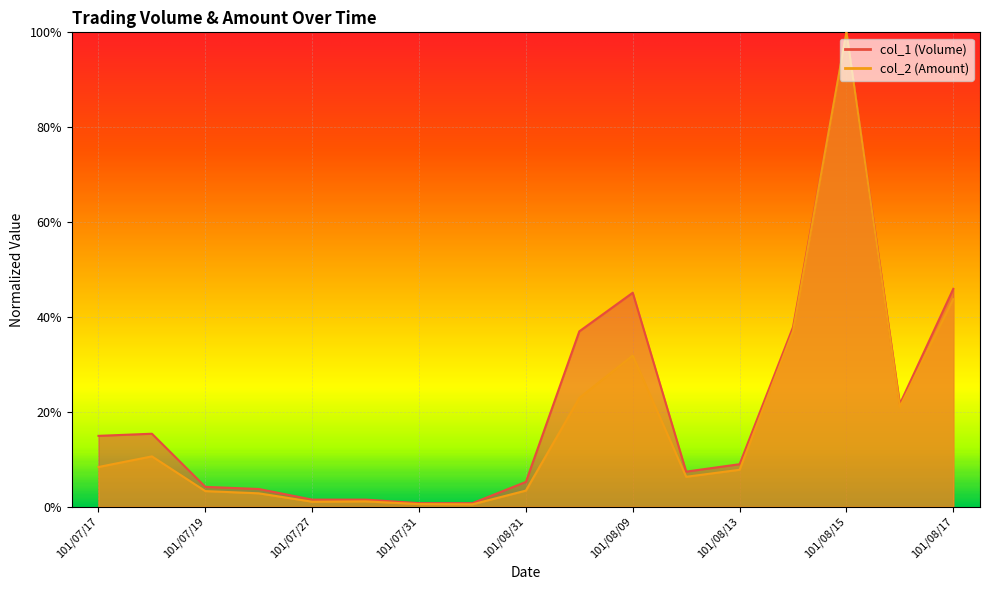

What position from the right is 101/08/13?

5